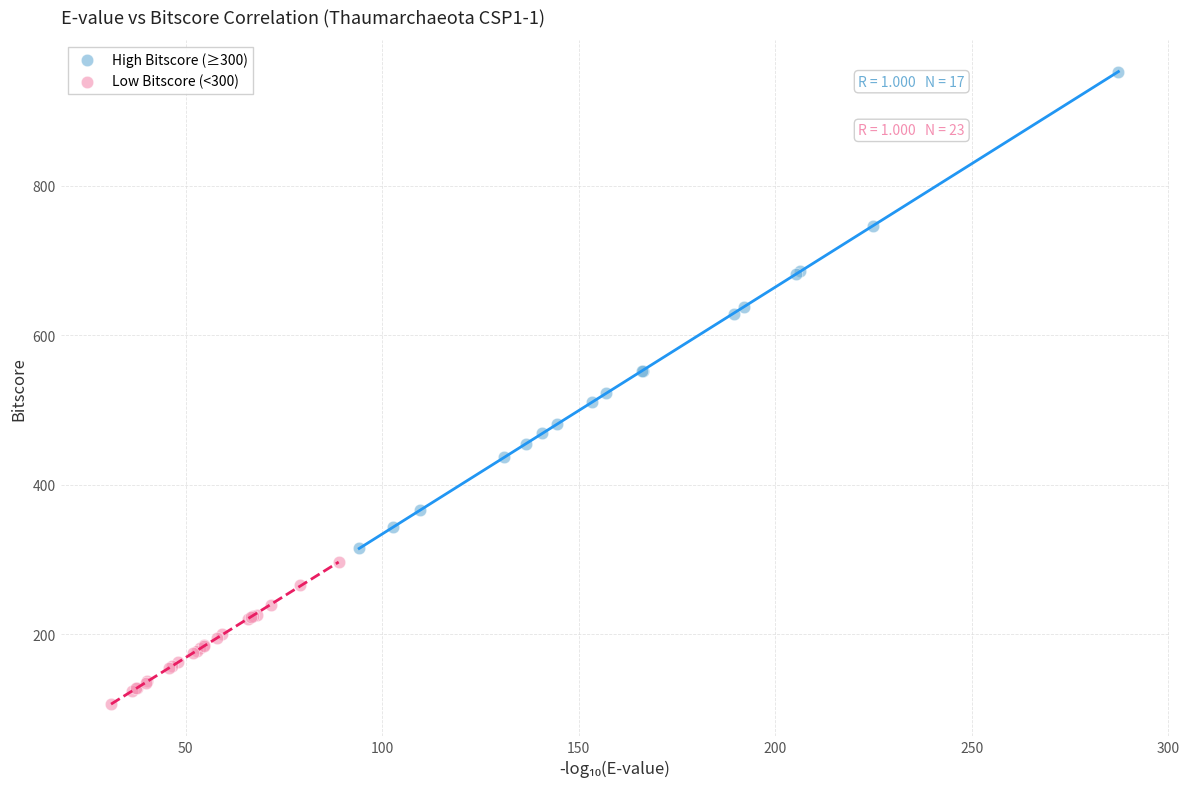

Which series reaches the minimum Y coordinate?

Low Bitscore (<300)